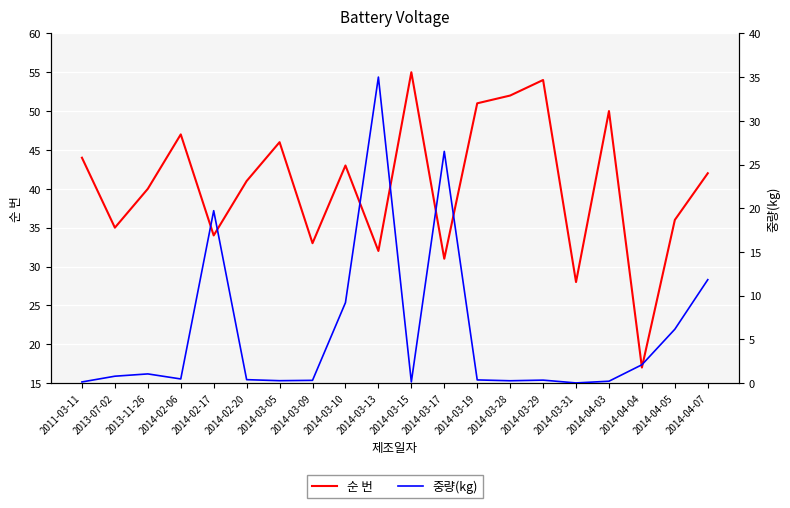

What is the total value across all series at 2014-03-15?

55.1